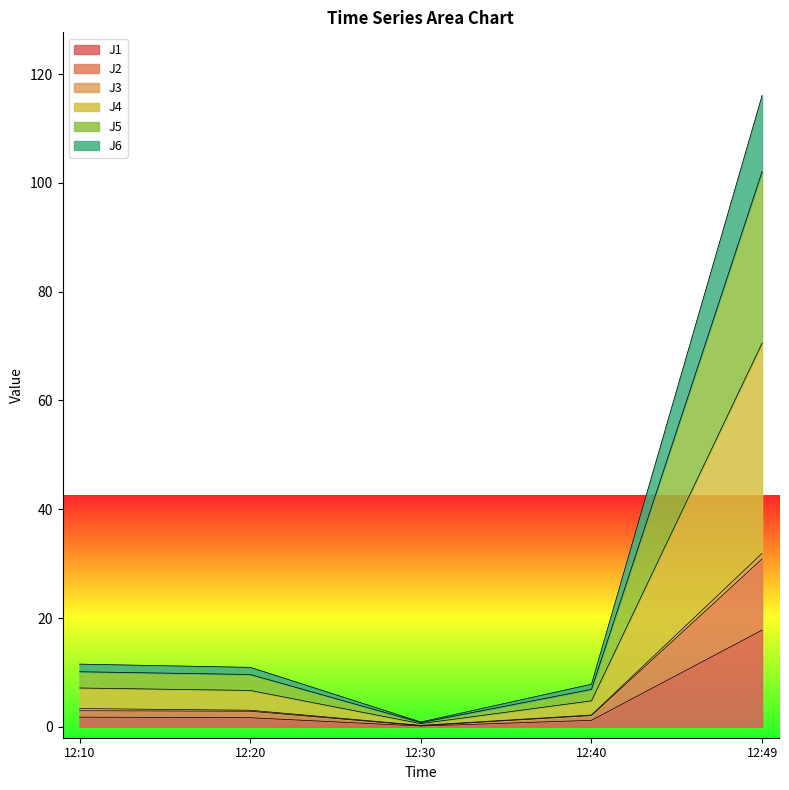

At which category is the sum across all series the highest?

12:49